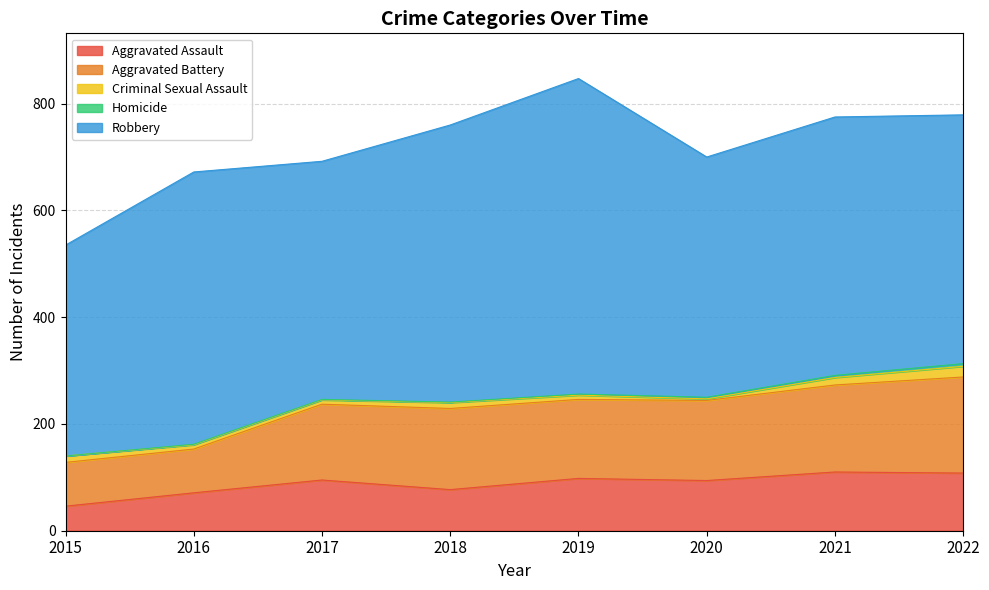

Rank the series by their maximum value, from lowest to highest.

Homicide, Criminal Sexual Assault, Aggravated Assault, Aggravated Battery, Robbery